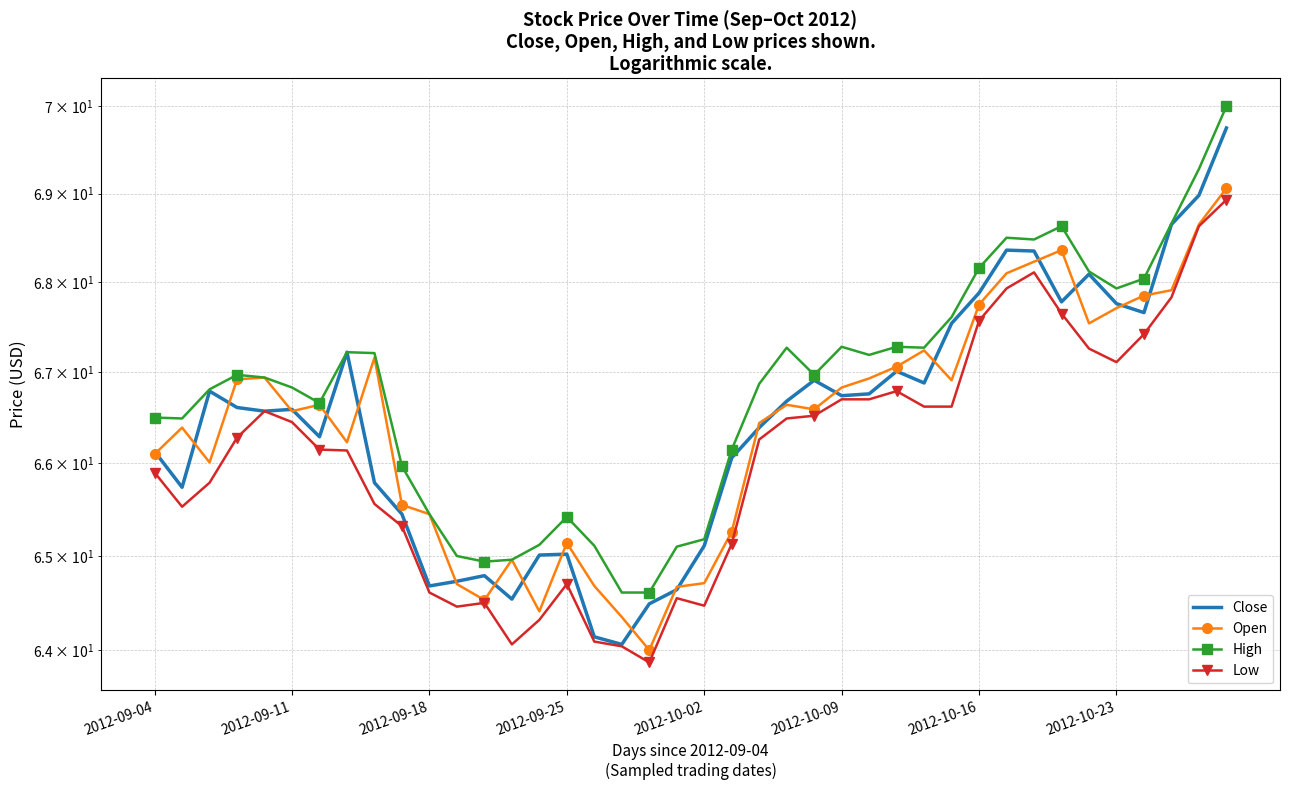

Which category has the lowest value in the Low series?

18